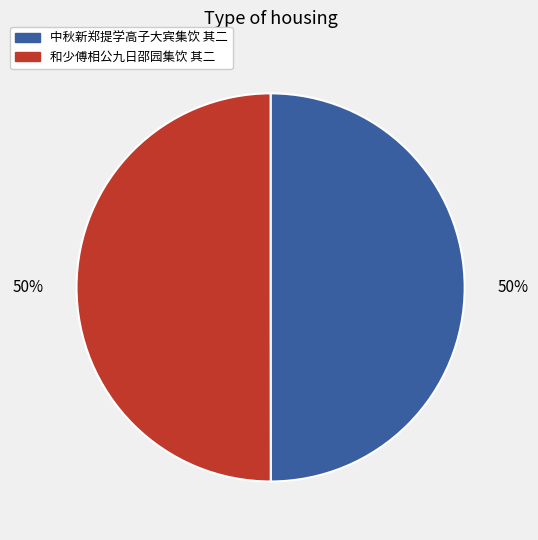

What percentage is the 中秋新郑提学高子大宾集饮 其二 slice, to the nearest percent?

50%